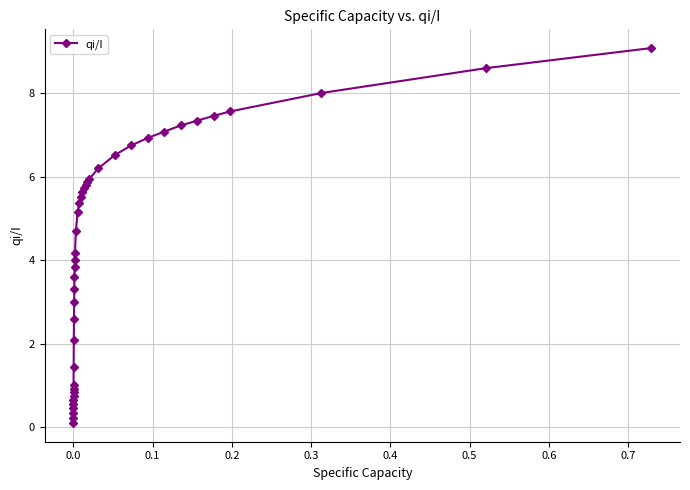

What is the average value?

4.3